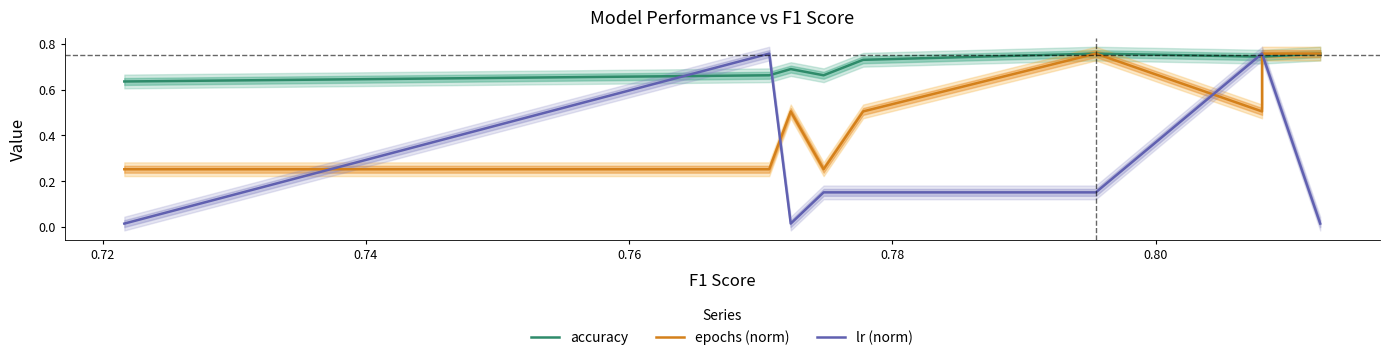

True or false: accuracy and epochs (norm) intersect in this chart.

True